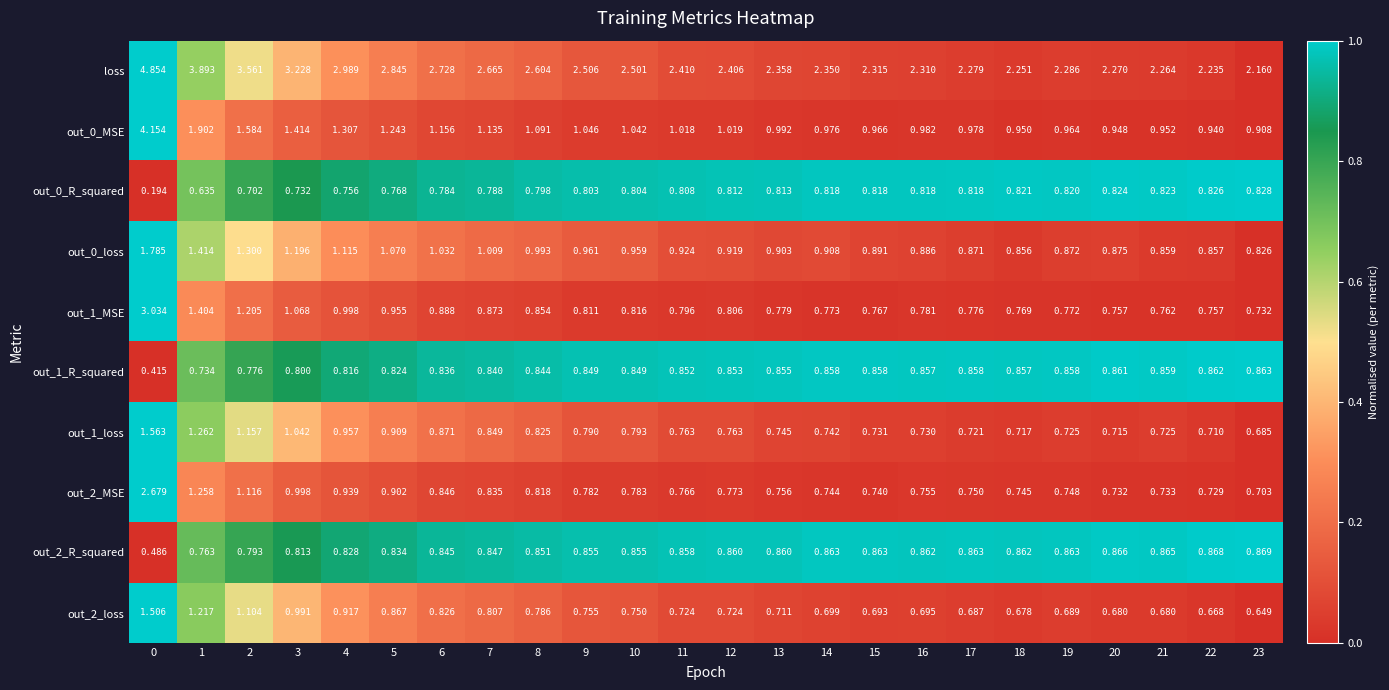

Rank the series at 8 from highest to lowest value.

loss, out_0_MSE, out_0_loss, out_1_MSE, out_2_R_squared, out_1_R_squared, out_1_loss, out_2_MSE, out_0_R_squared, out_2_loss